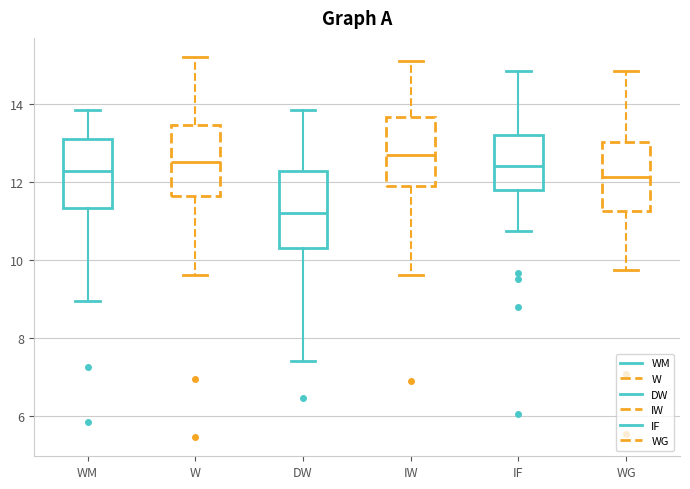

Reading left to right, read every box against the y-axis: the position of its median line, the range the box covers, and the ends of its whiskers. The values are not printed on the chart, so give them approximately, as read against the axis.

WM: median 12.2, box 11.4 to 13.0, whiskers 9.0 to 13.8
W: median 12.6, box 11.6 to 13.4, whiskers 9.6 to 15.2
DW: median 11.2, box 10.4 to 12.2, whiskers 7.4 to 13.8
IW: median 12.6, box 11.8 to 13.6, whiskers 9.6 to 15.2
IF: median 12.4, box 11.8 to 13.2, whiskers 10.8 to 14.8
WG: median 12.2, box 11.2 to 13.0, whiskers 9.8 to 14.8